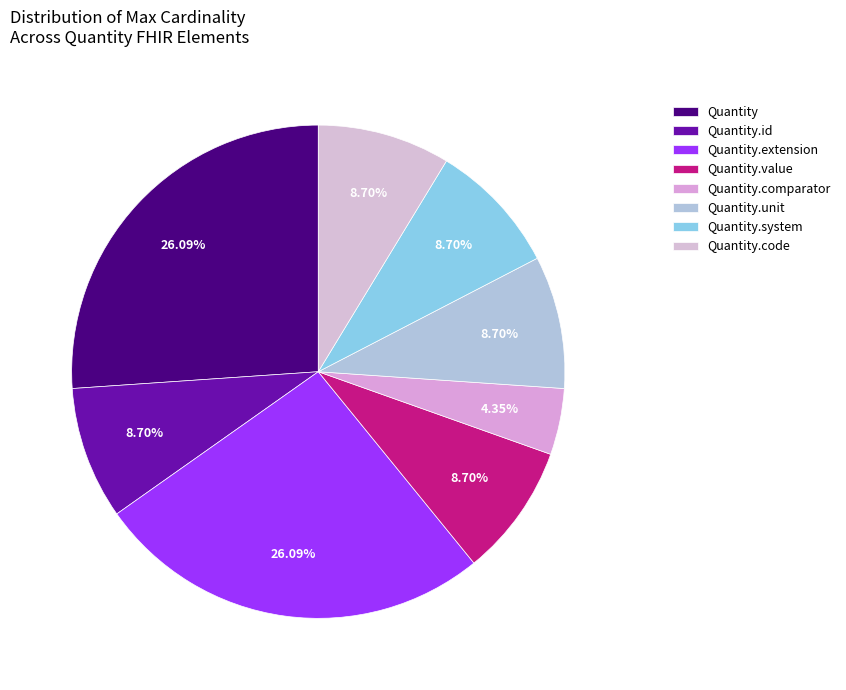

Count the number of slices in the pie.

8